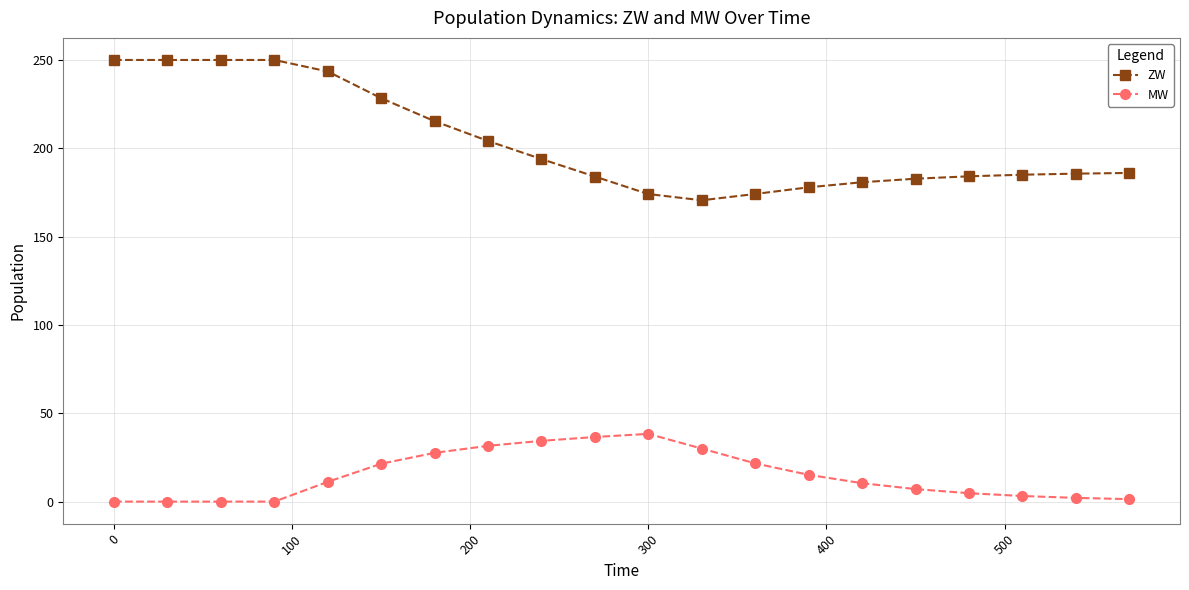

True or false: ZW and MW cross at least once.

False